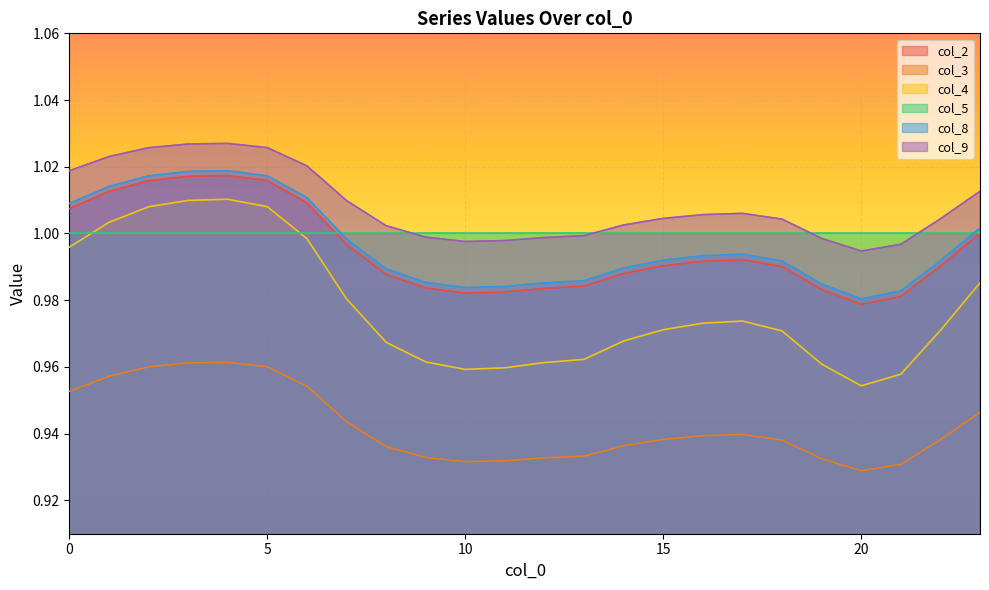

At which label is col_4 closest to 0?

20